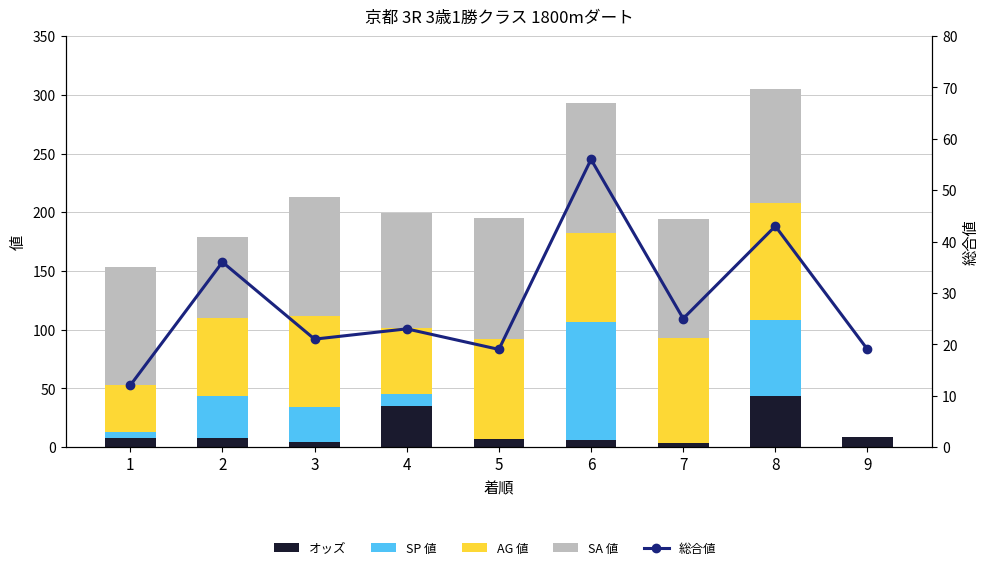

What is the maximum value shown in the chart?

111.0